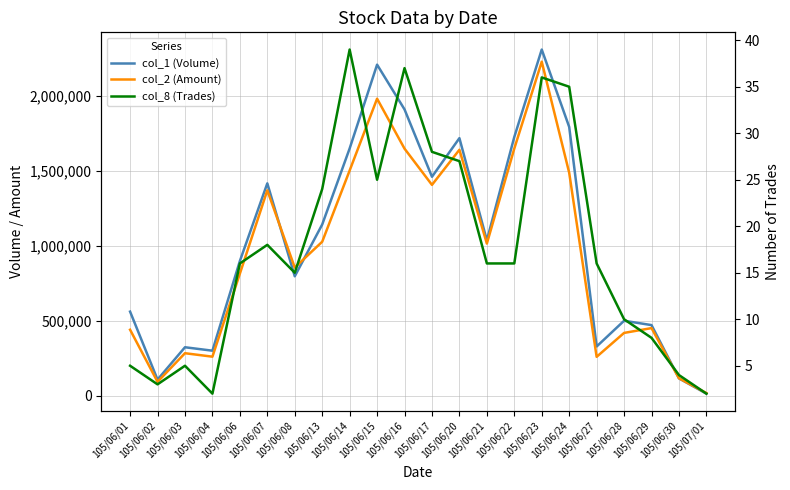

How many lines are shown in the chart?

3